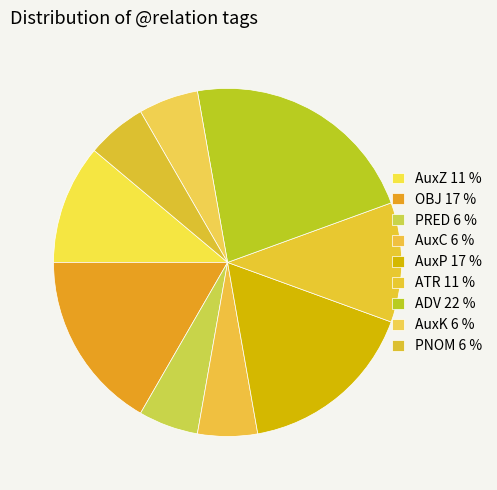

The AuxC slice represents 6% of the pie. True or false?

True